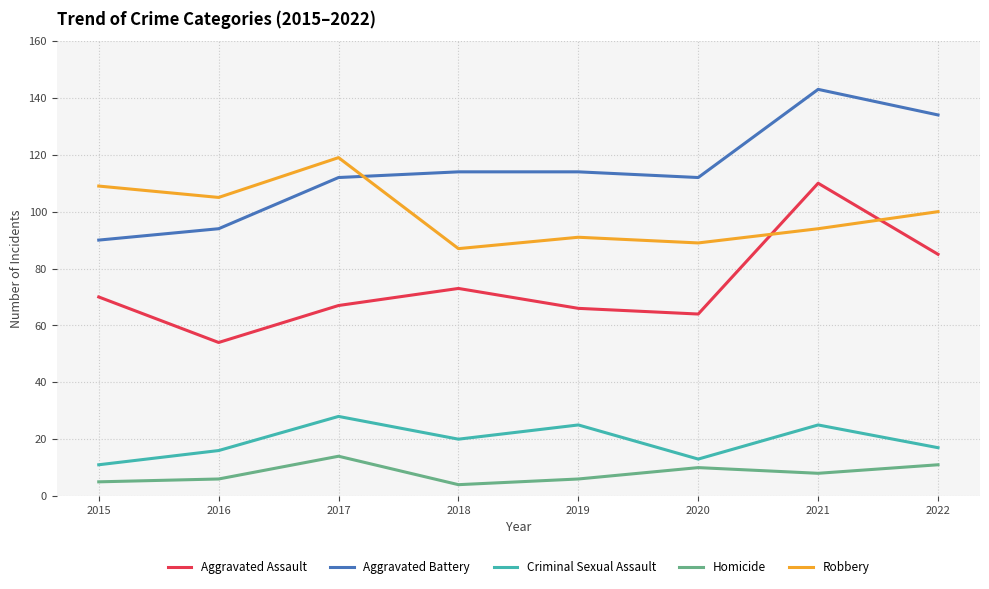

Reading left to right, transcribe all the data shown in this chart.

Aggravated Assault: 70	54	67	73	66	64	110	85
Aggravated Battery: 90	94	112	114	114	112	143	134
Criminal Sexual Assault: 11	16	28	20	25	13	25	17
Homicide: 5	6	14	4	6	10	8	11
Robbery: 109	105	119	87	91	89	94	100